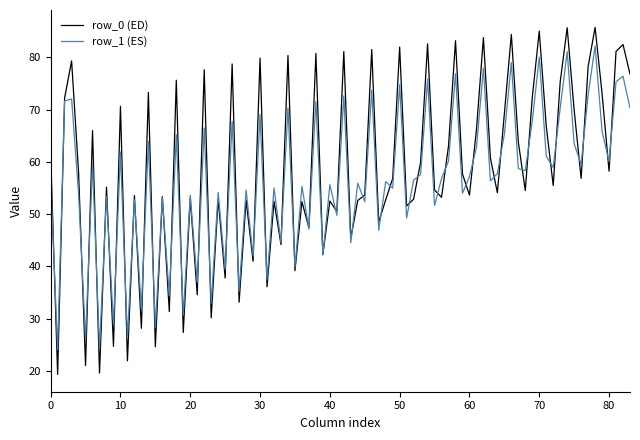

What is the lowest value of the row_1 (ES) series?

24.1